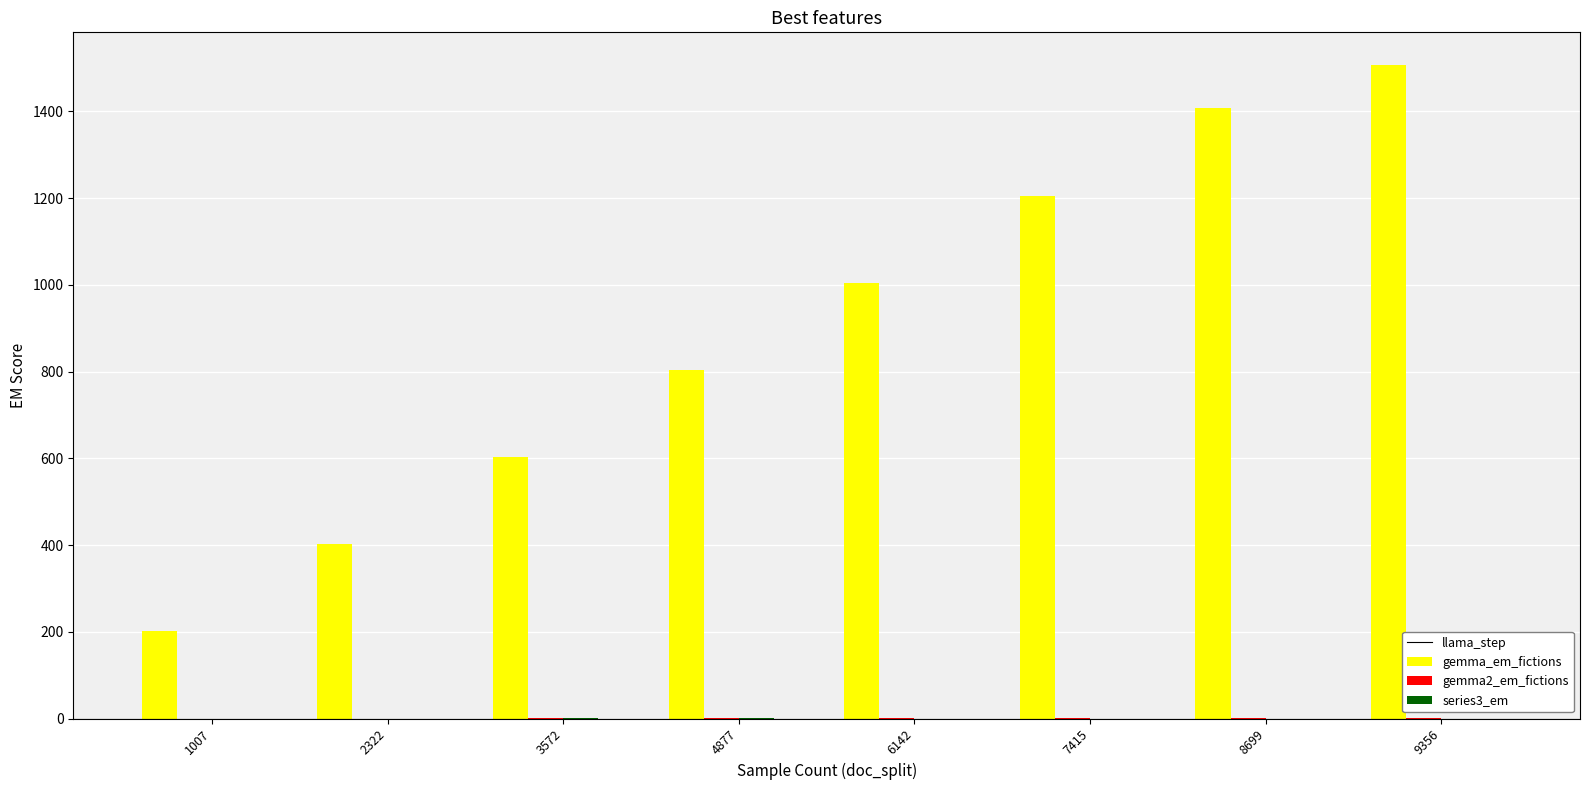

Between 4877 and 7415, which series saw the biggest shift?

llama_step